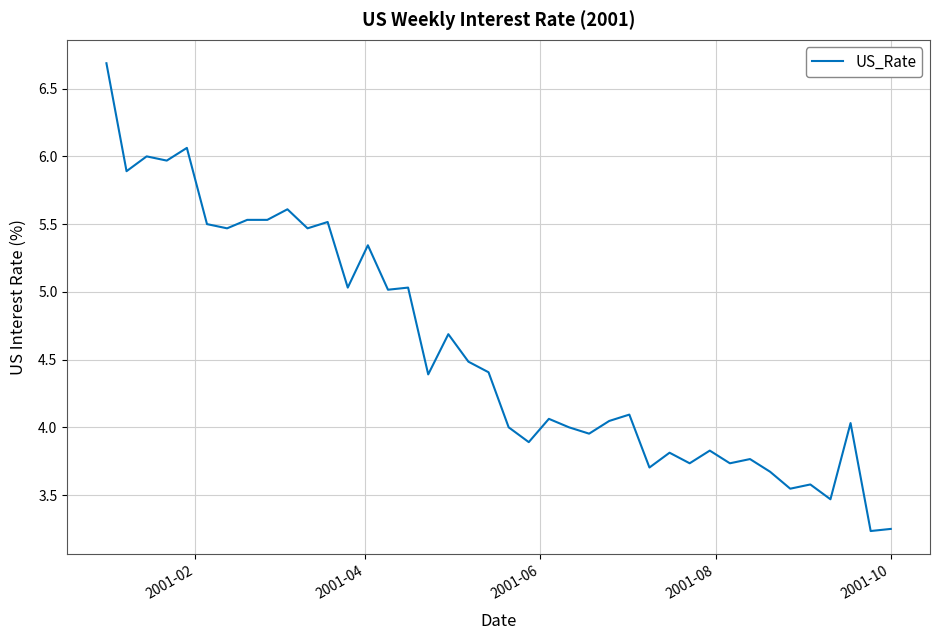

What is the value of the 39th point from the left?

3.2